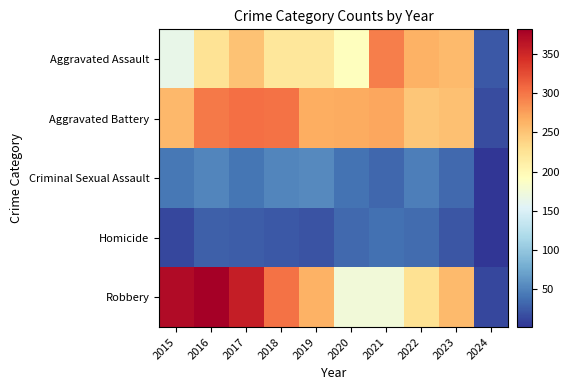

What is the maximum value shown in the chart?

381